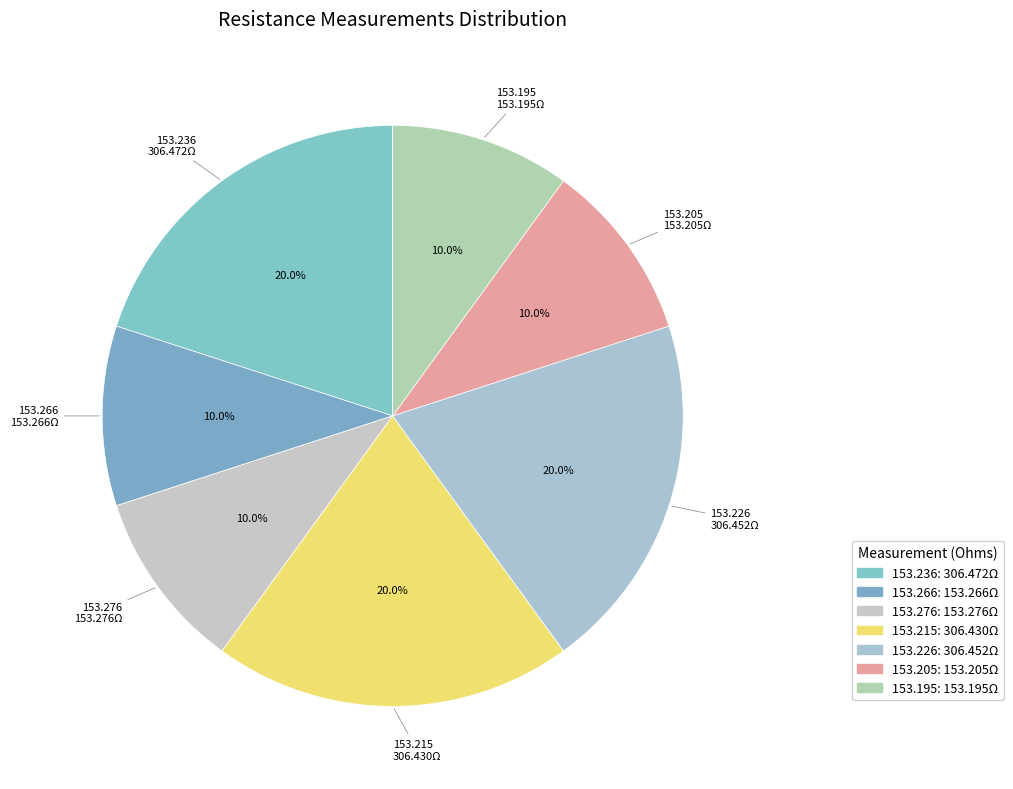

How many segments does this pie chart have?

7